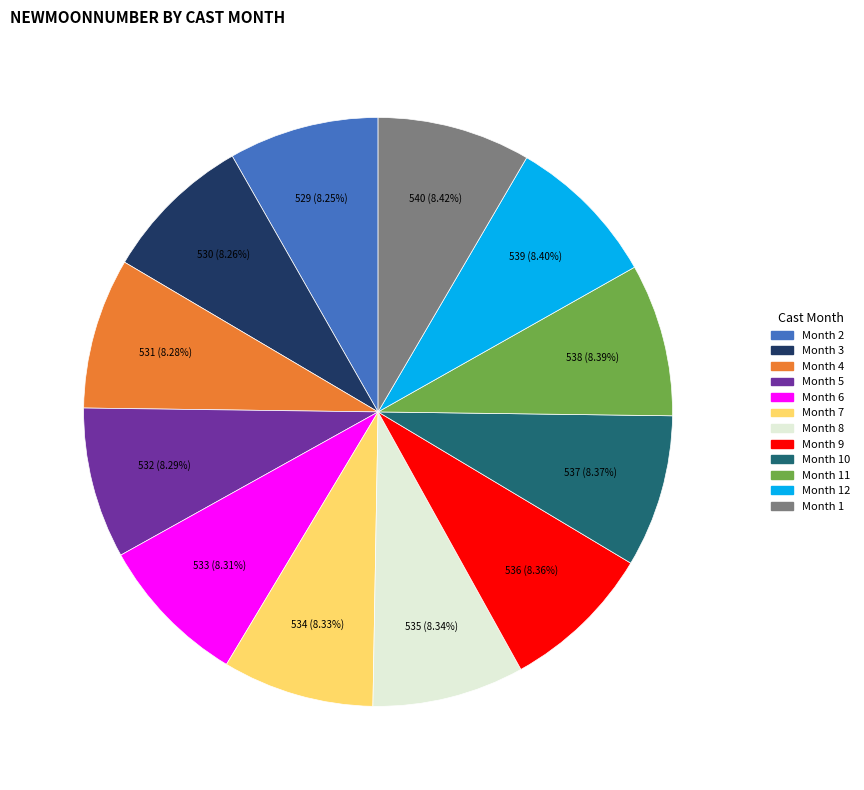

Does any single category account for the majority?

No